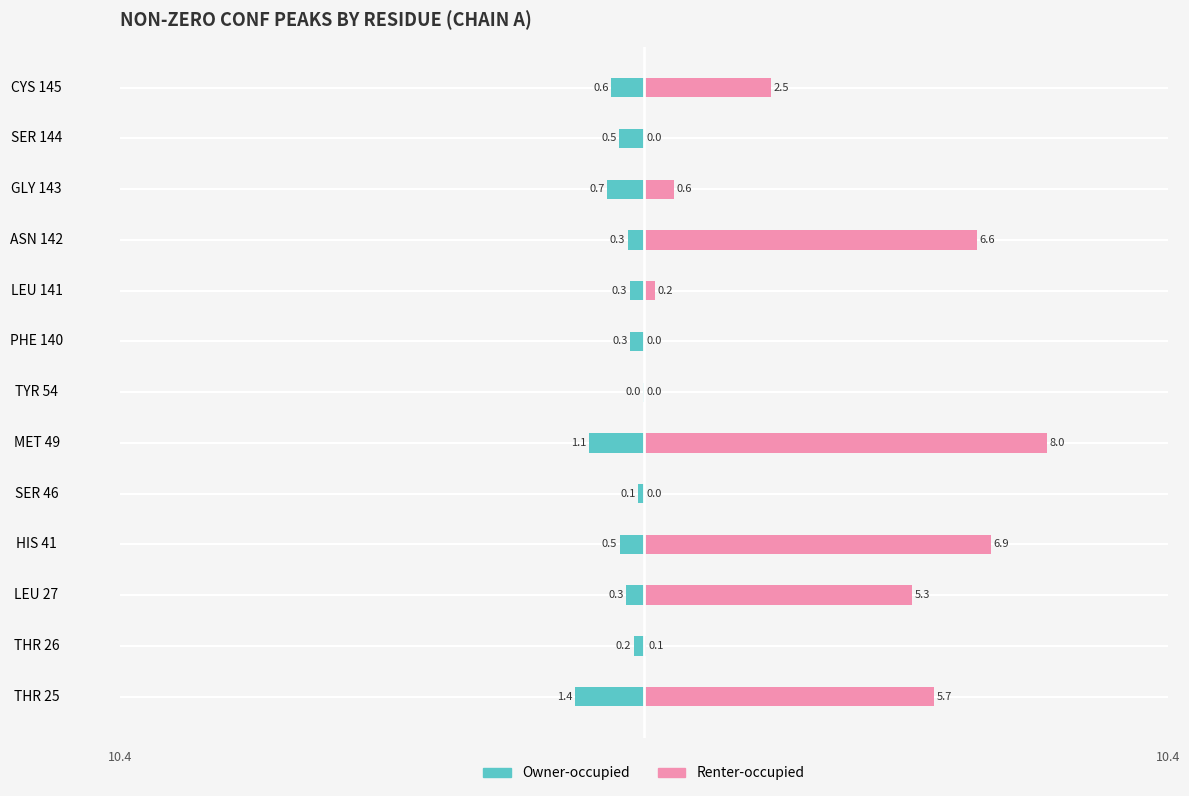

Which has a higher value, LEU 141 or HIS 41?

LEU 141